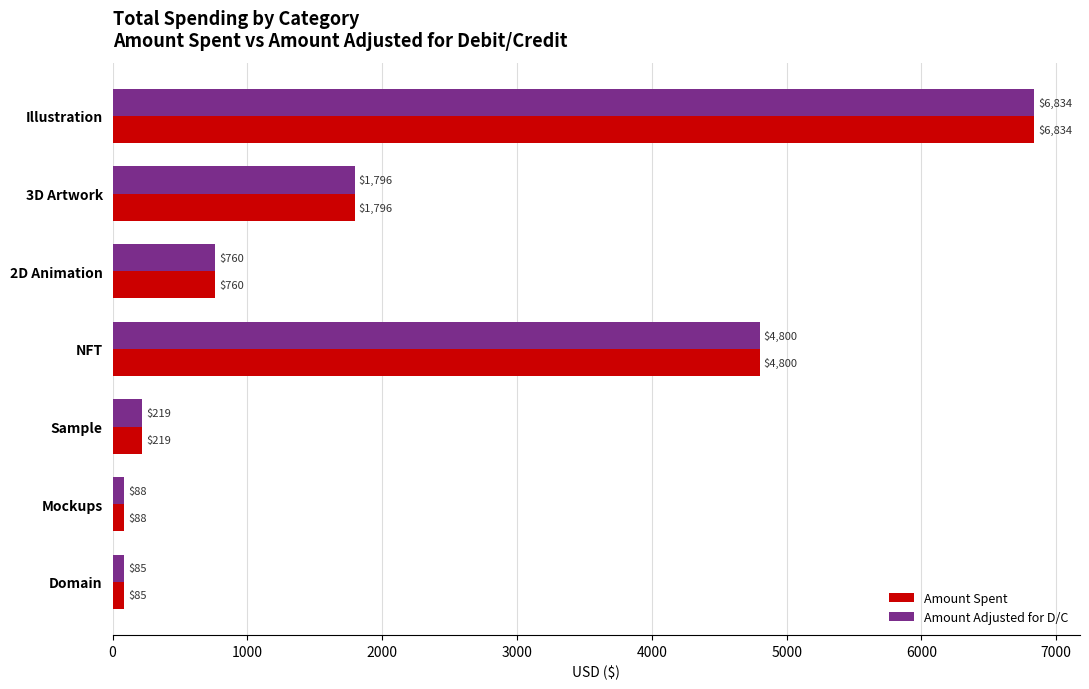

Rank the categories by Amount Spent value from lowest to highest.

Domain, Mockups, Sample, 2D Animation, 3D Artwork, NFT, Illustration